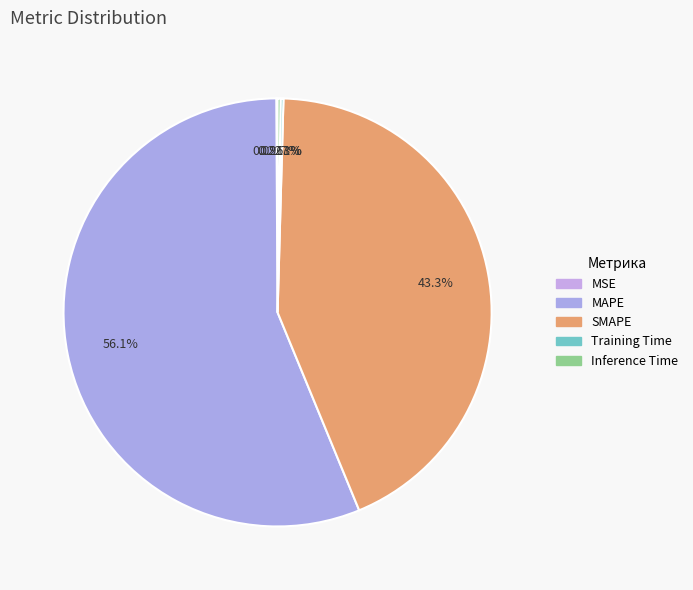

To the nearest percent, what portion does MAPE represent?

56%